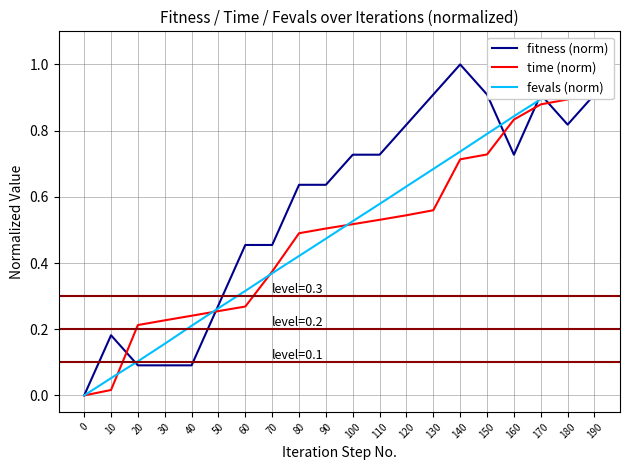

Which series has the largest range (max minus min)?

fitness (norm)